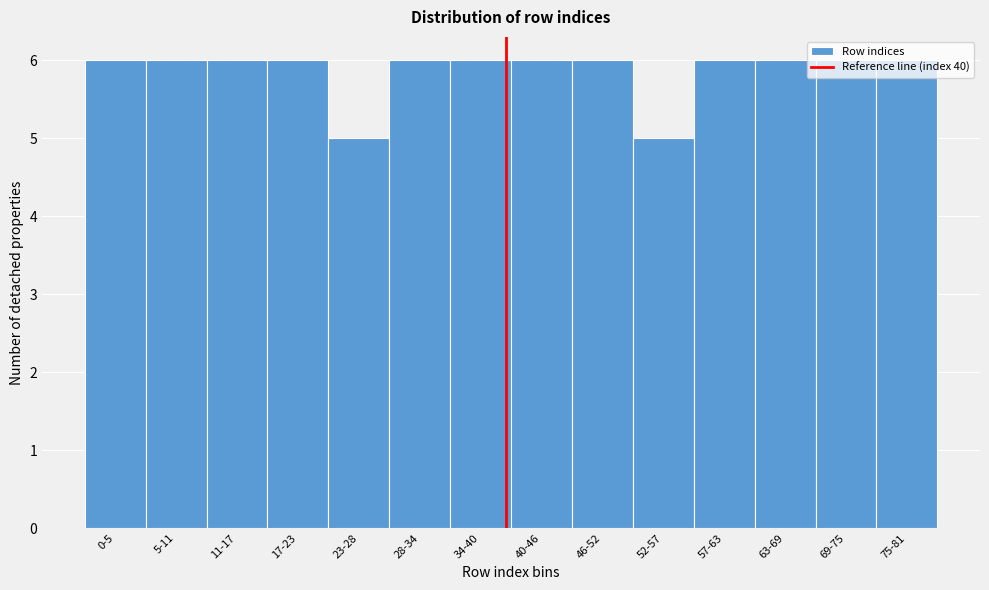

Is it true that the value at 69-75 is 1?

False